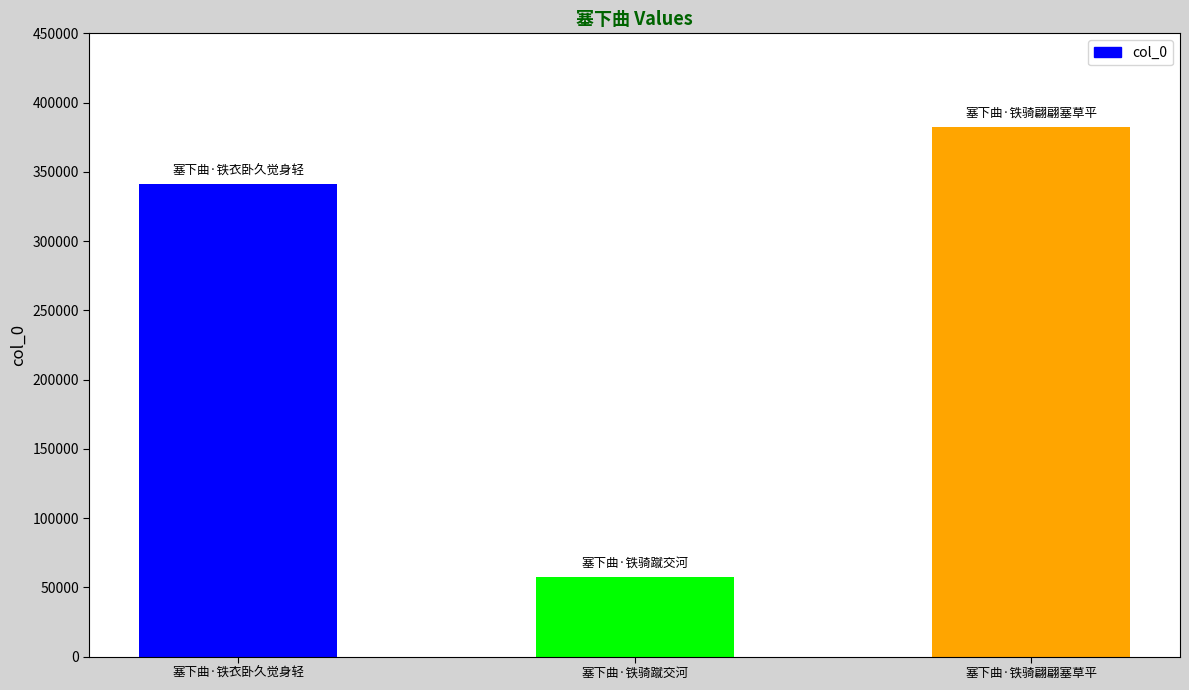

Count the values in the range 57523 to 382693.

3